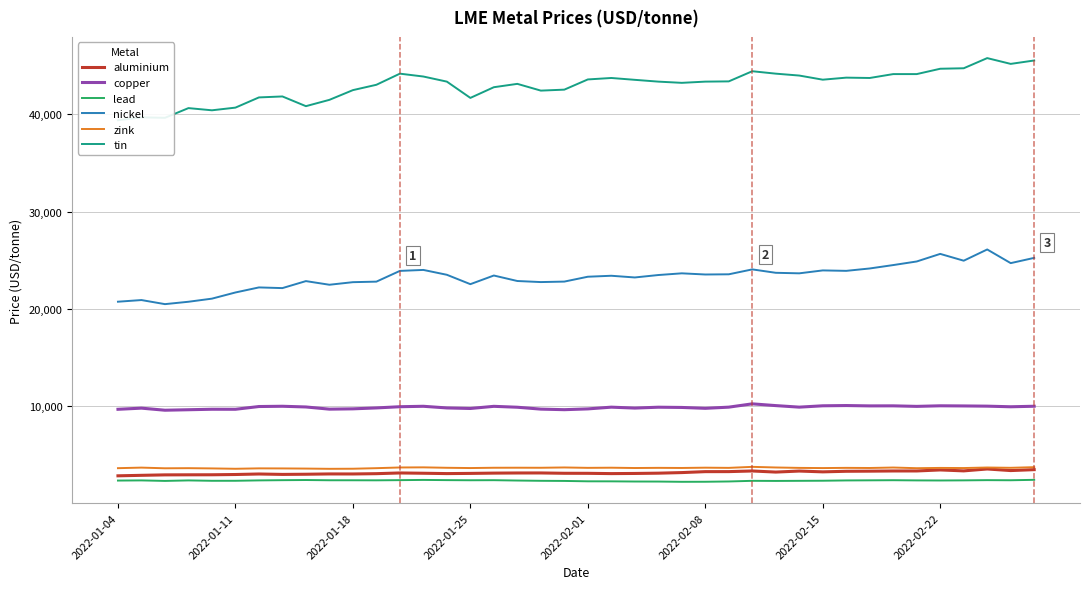

What is the difference between the maximum and minimum values in the copper series?

655.5